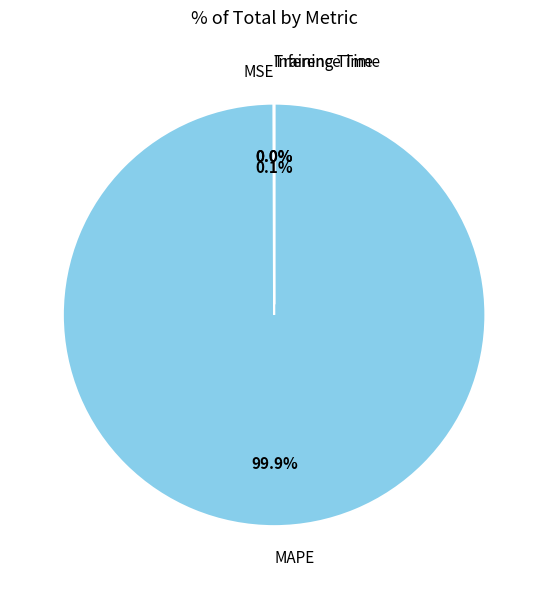

Which slice is the largest?

MAPE